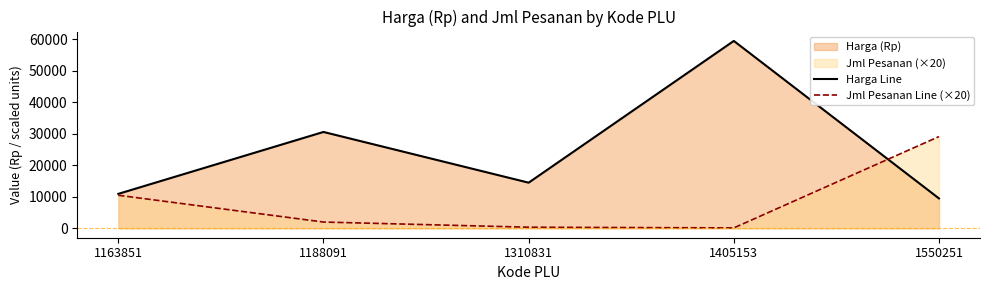

After their last crossing, which series has the higher values: Jml Pesanan Line (×20) or Harga Line?

Jml Pesanan Line (×20)